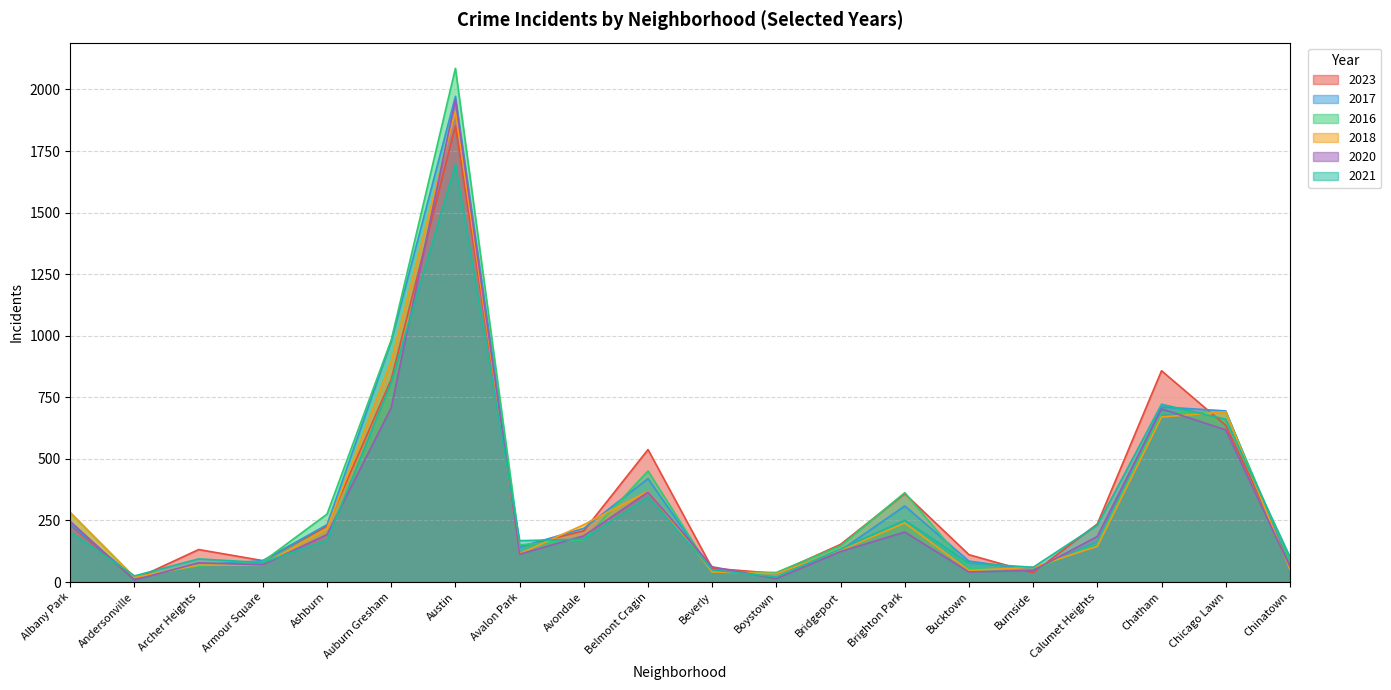

At which category does 2023 reach its first local valley?

Andersonville